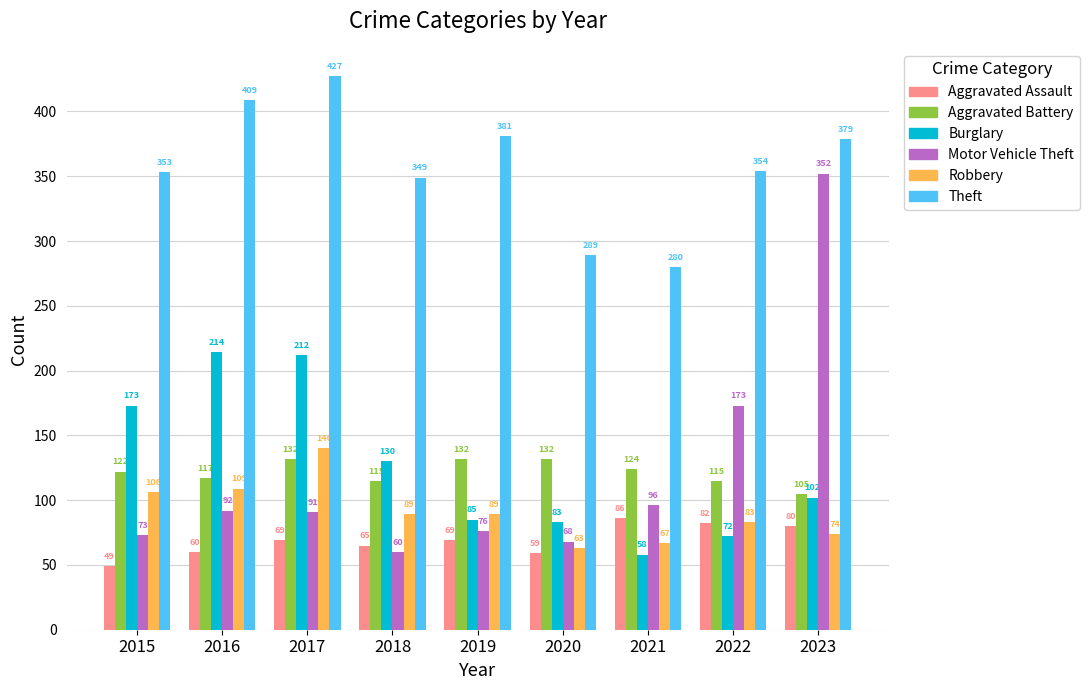

What are all the series names shown in the legend?

Aggravated Assault, Aggravated Battery, Burglary, Motor Vehicle Theft, Robbery, Theft